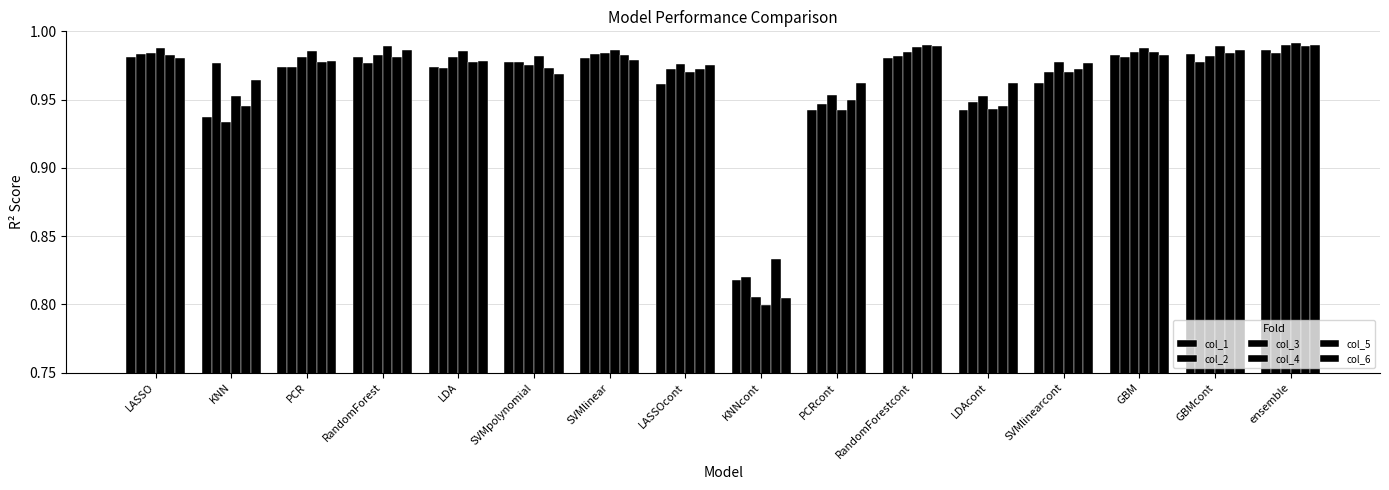

What is the value of the col_3 bar at the 11th from the left?

1.0